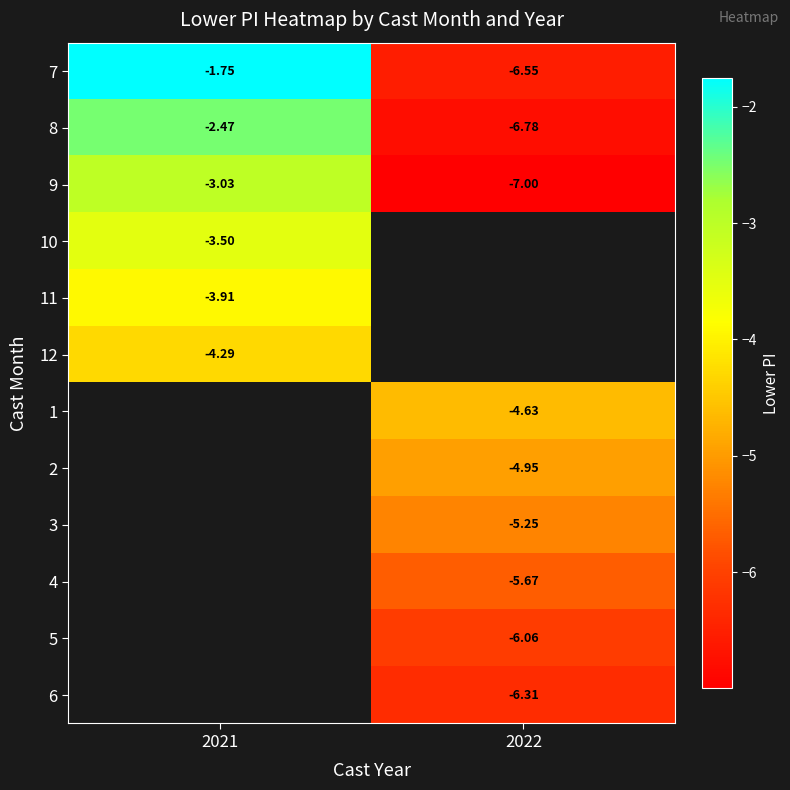

What is the difference between the highest and lowest values at 2021?

2.5